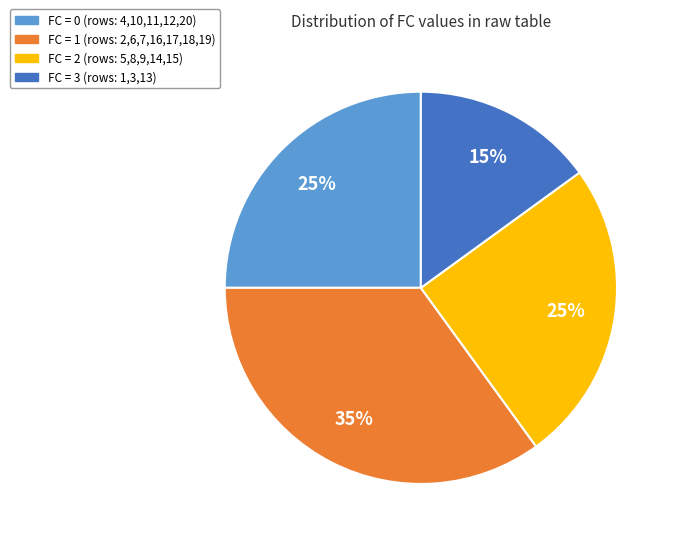

Count the number of slices in the pie.

4